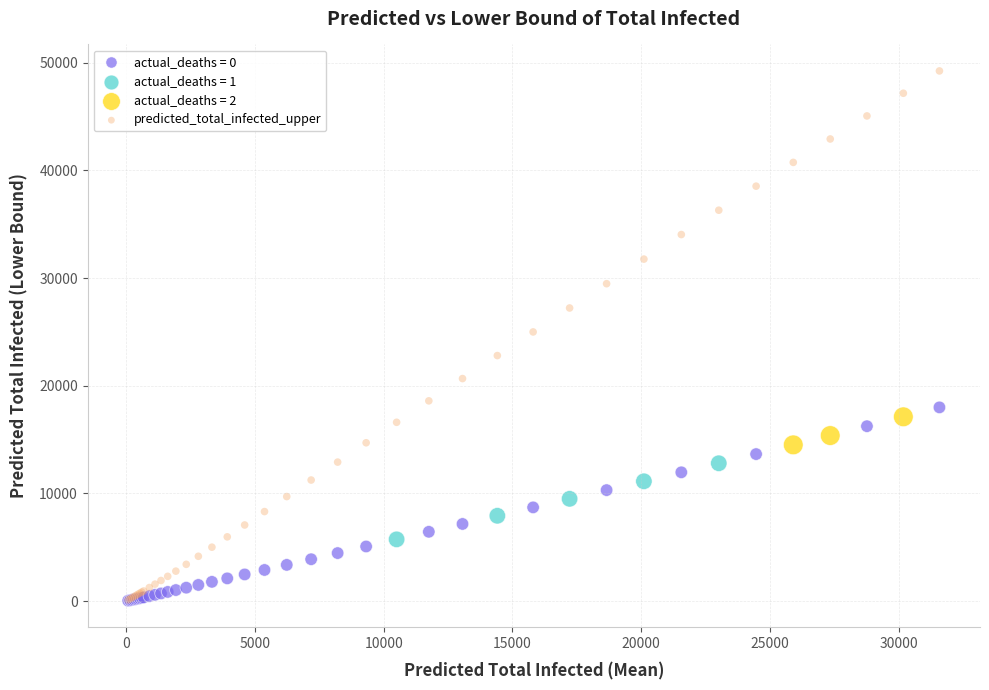

Which series reaches the maximum Y coordinate?

predicted_total_infected_upper